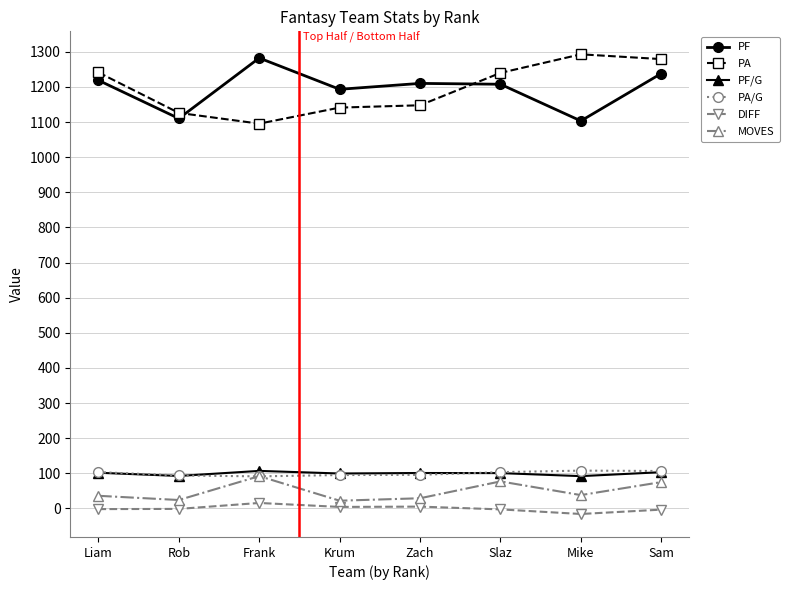

How many lines are shown in the chart?

6